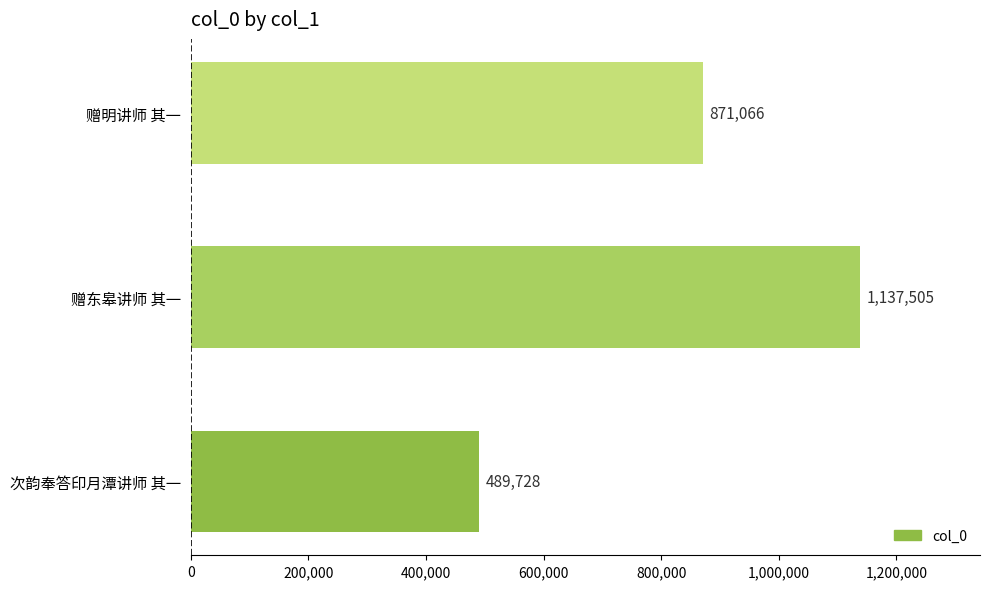

Between 次韵奉答印月潭讲师 其一 and 赠明讲师 其一, which is larger?

赠明讲师 其一